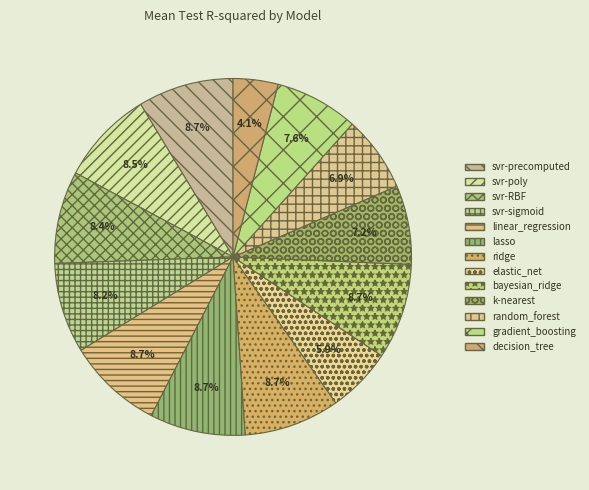

Does lasso account for over 50% of the chart?

No